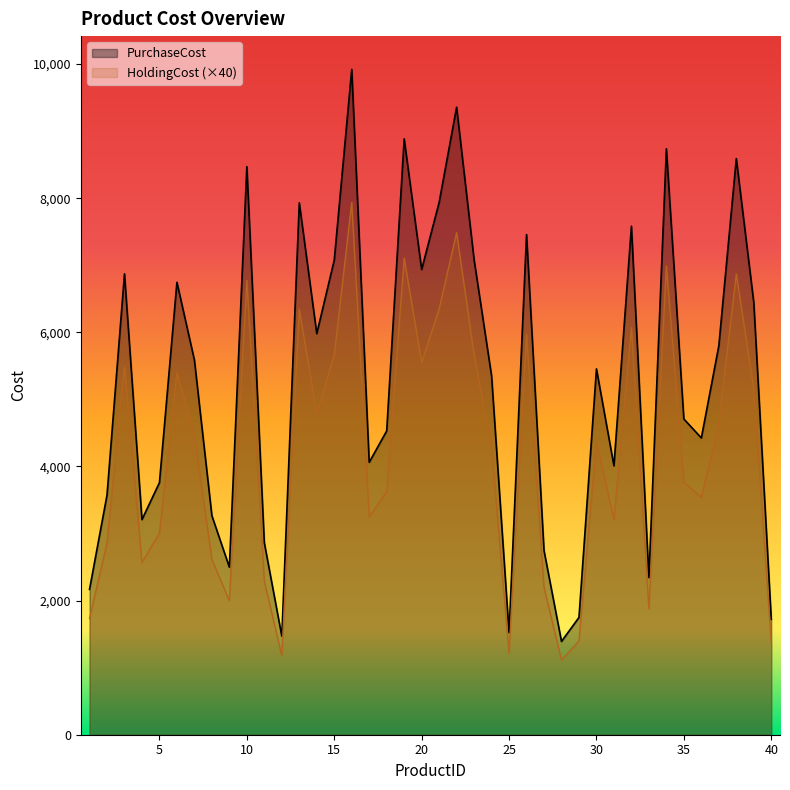

True or false: PurchaseCost and HoldingCost intersect in this chart.

False